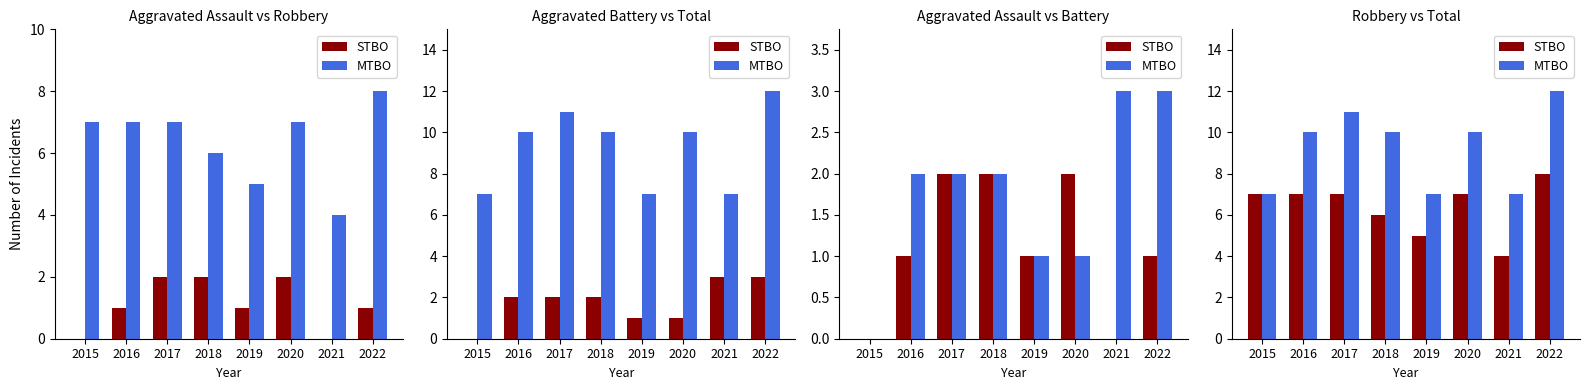

Rank the series by their average value, from lowest to highest.

STBO, MTBO